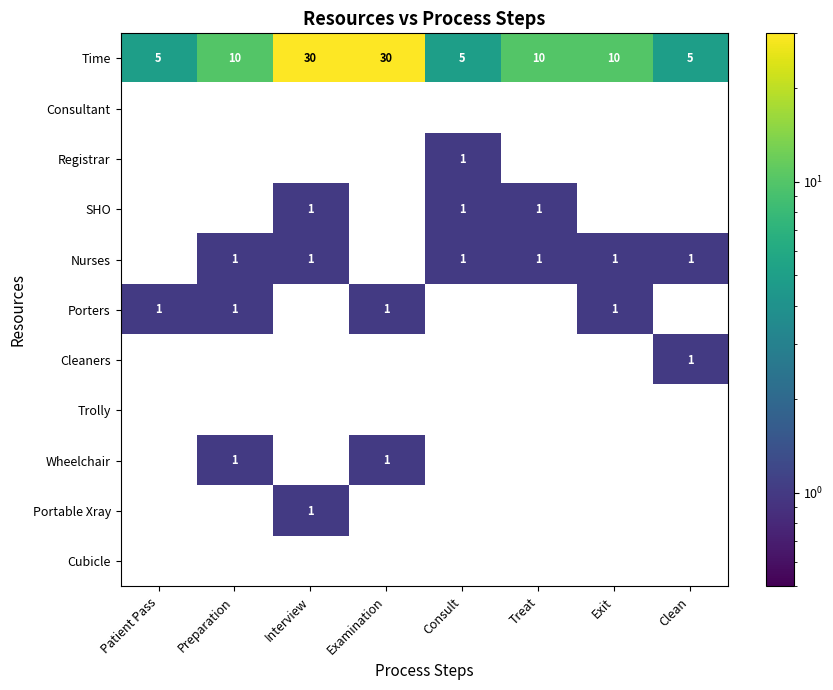

Is it true that Time equals 5 at Patient Pass?

True